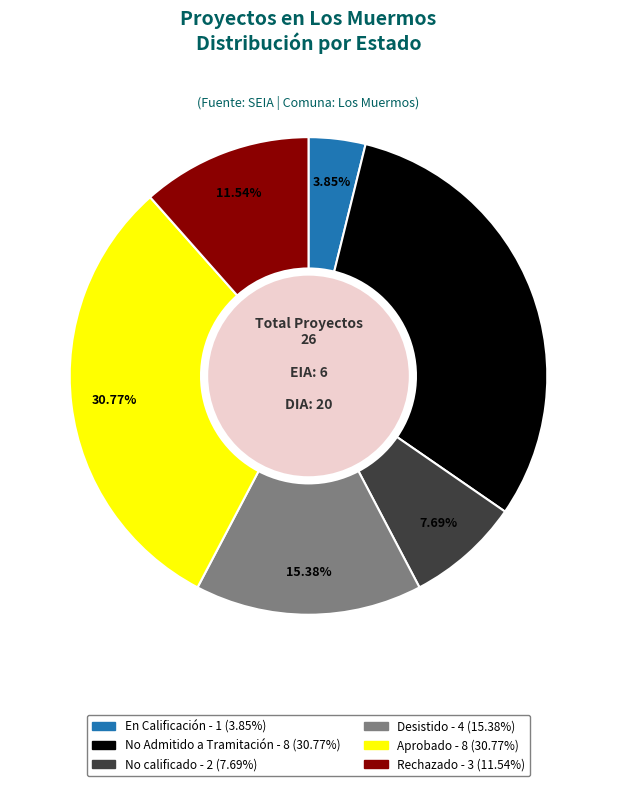

Between En Calificación and Desistido, which is larger?

Desistido